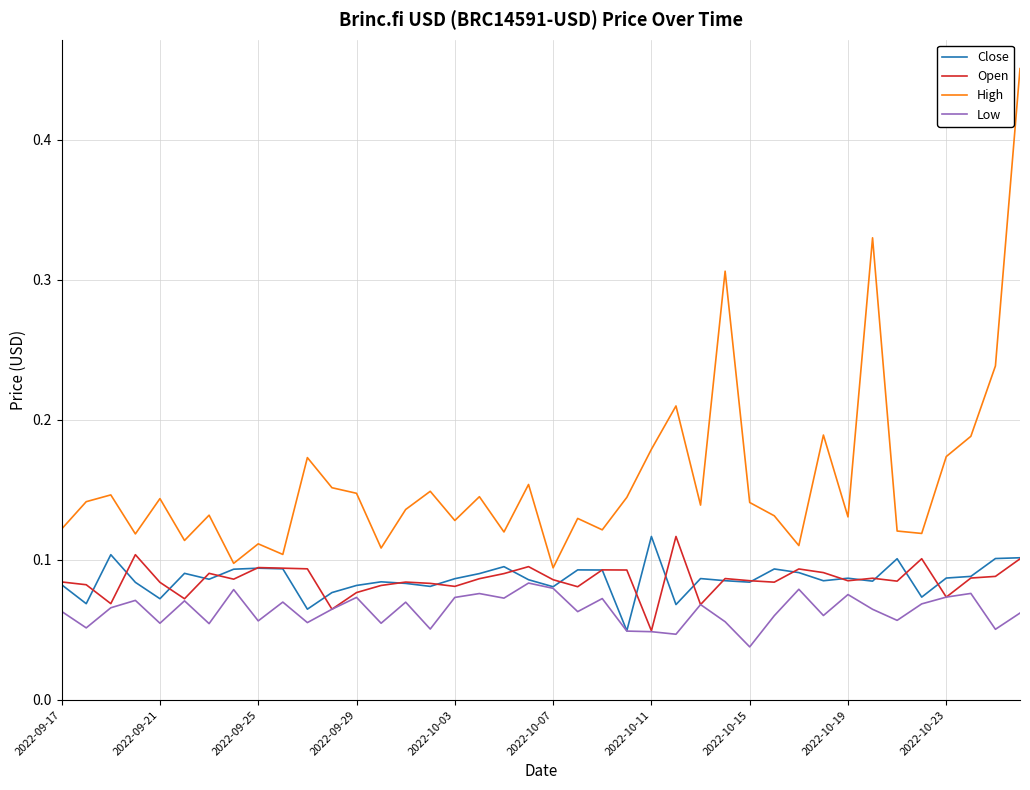

Which series has the widest spread of values?

High